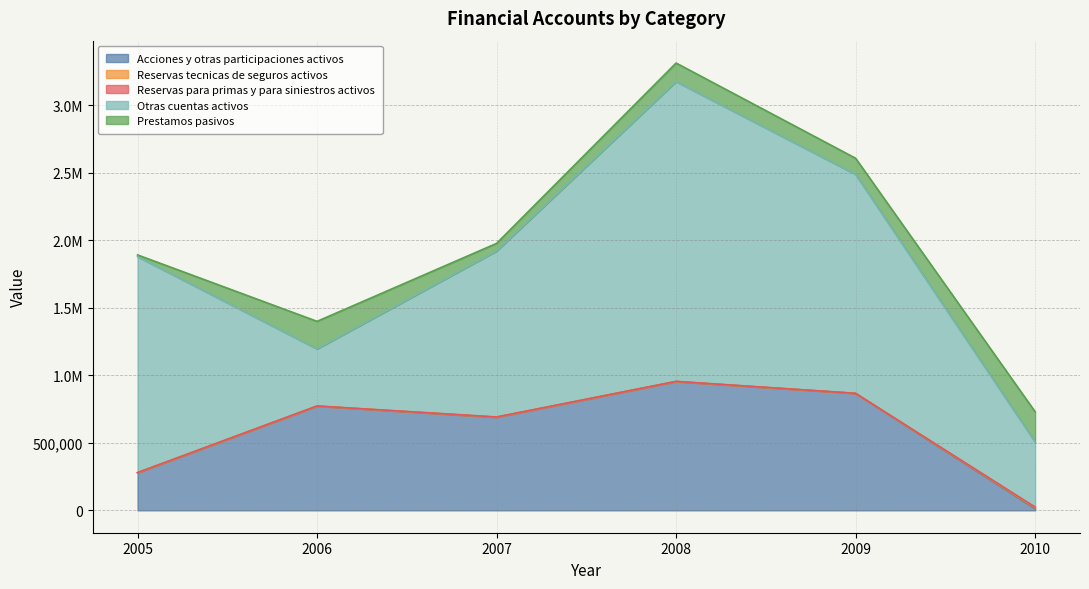

At which label does Prestamos pasivos reach its minimum?

2005